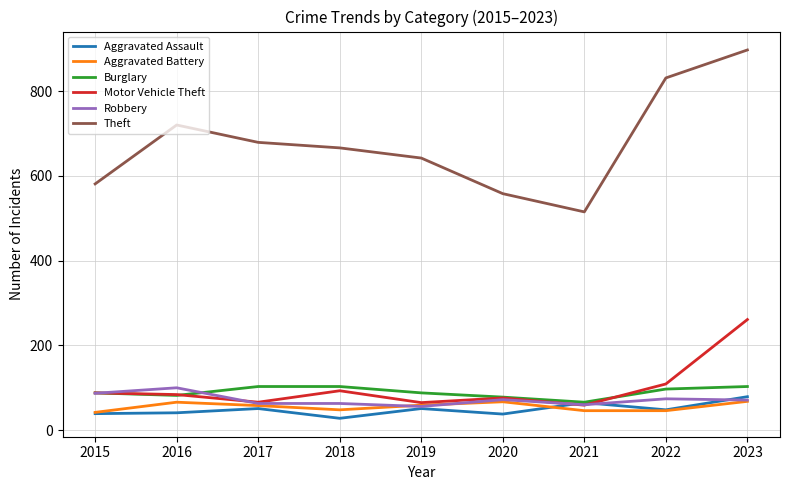

Read the Theft value at 2018.

666